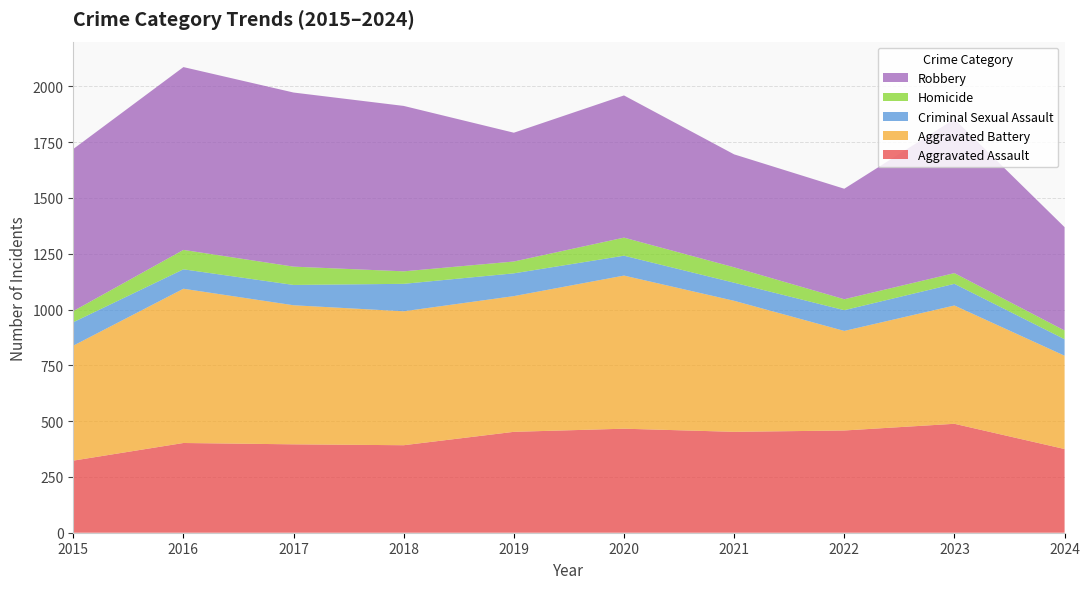

Reading left to right, what are all the values shown in this chart?

Aggravated Assault: 2015=323	2016=402	2017=396	2018=392	2019=452	2020=466	2021=452	2022=458	2023=488	2024=375
Aggravated Battery: 2015=515	2016=691	2017=623	2018=600	2019=608	2020=686	2021=587	2022=446	2023=530	2024=418
Criminal Sexual Assault: 2015=105	2016=87	2017=91	2018=123	2019=102	2020=89	2021=81	2022=93	2023=97	2024=74
Homicide: 2015=50	2016=87	2017=82	2018=56	2019=53	2020=81	2021=69	2022=49	2023=48	2024=39
Robbery: 2015=726	2016=819	2017=780	2018=741	2019=577	2020=637	2021=506	2022=495	2023=690	2024=463